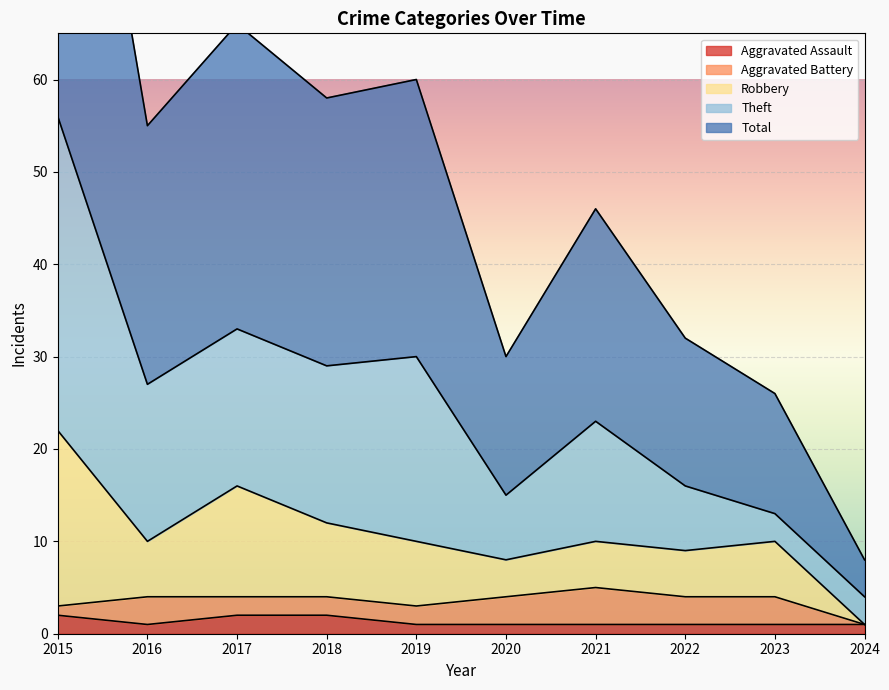

The value of Aggravated Assault at 2017 is 2. True or false?

True